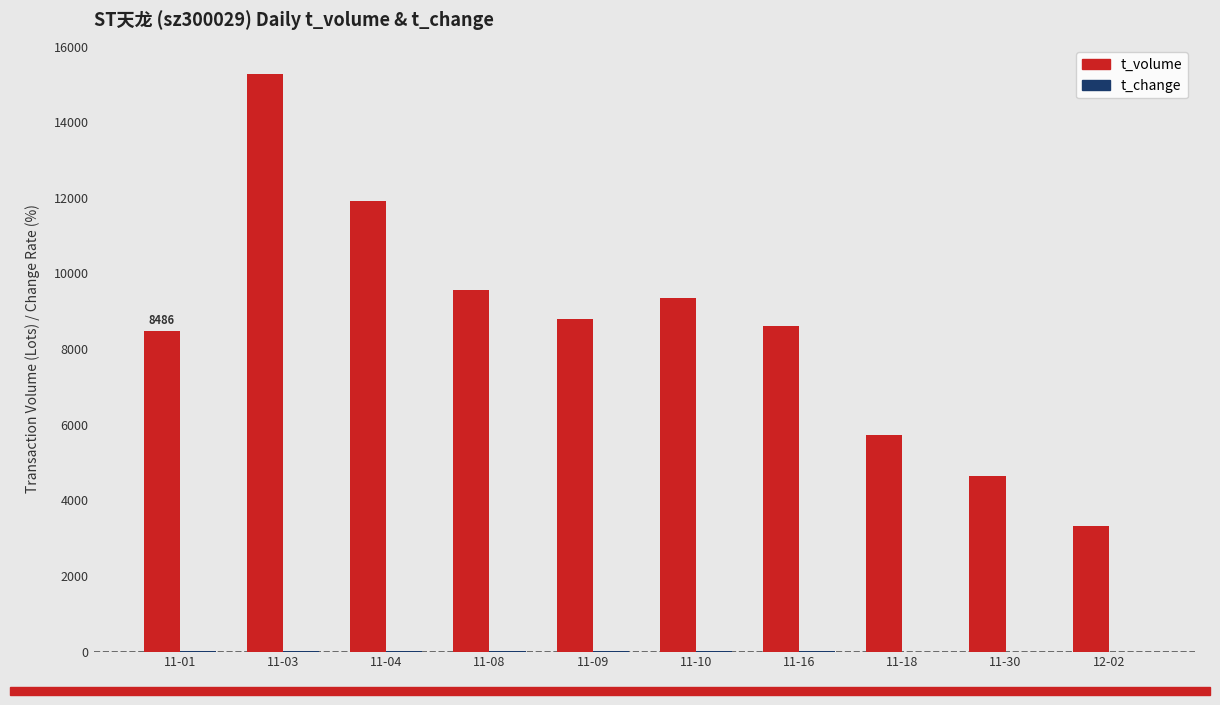

The value of t_volume at 11-09 is 15322.9. True or false?

False